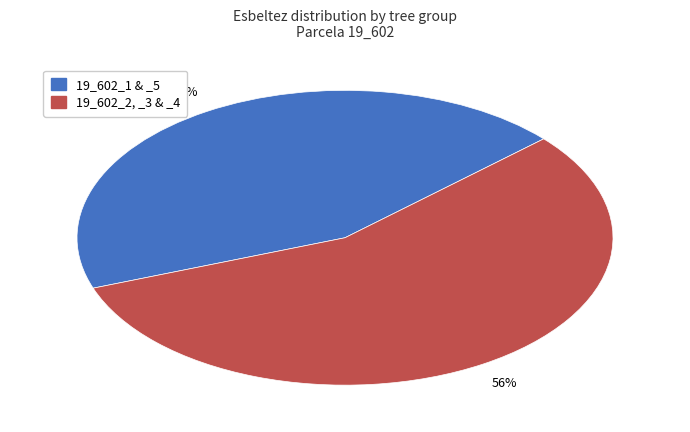

Is there a majority slice in this chart?

Yes